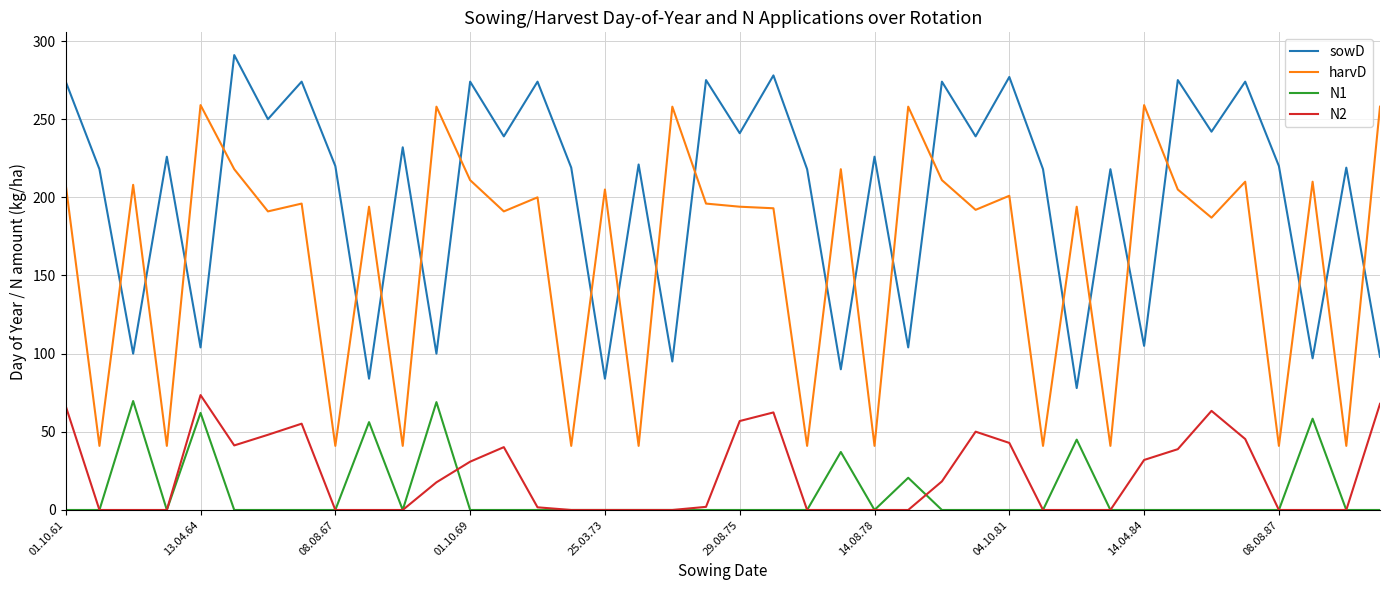

Does the chart display data point markers on the line(s)?

No